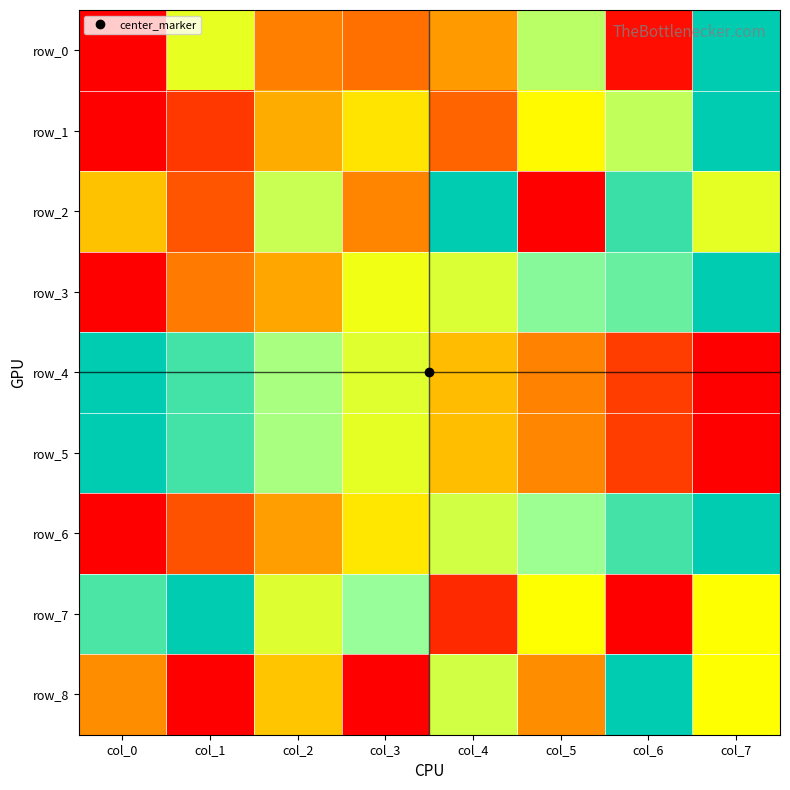

Is the value of row_5 at col_1 greater than the value of row_2 at col_3?

Yes